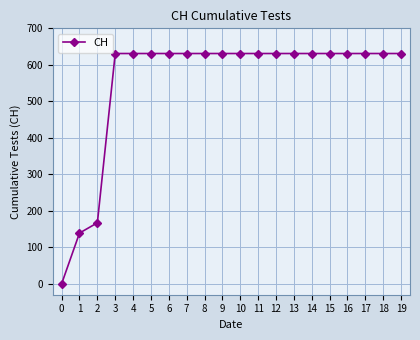

Is it true that the value at 14 is 295?

False